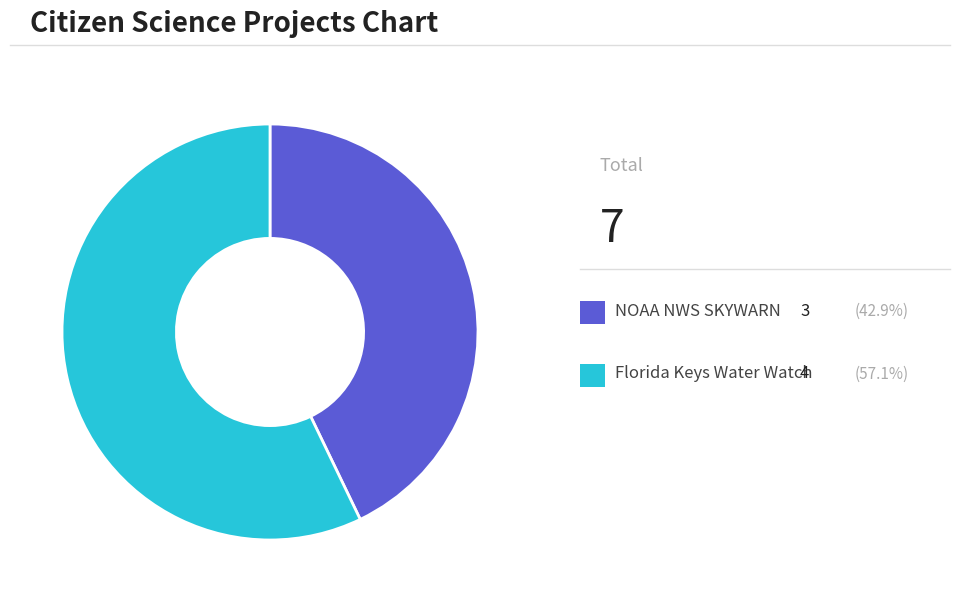

How many slices are in this pie chart?

2